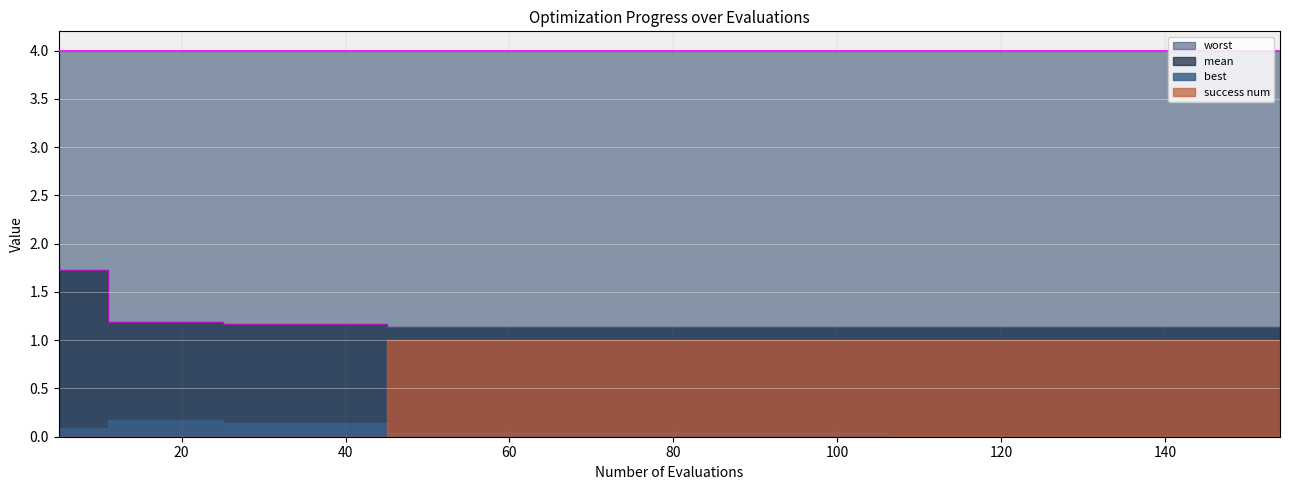

How many lines are shown in the chart?

4